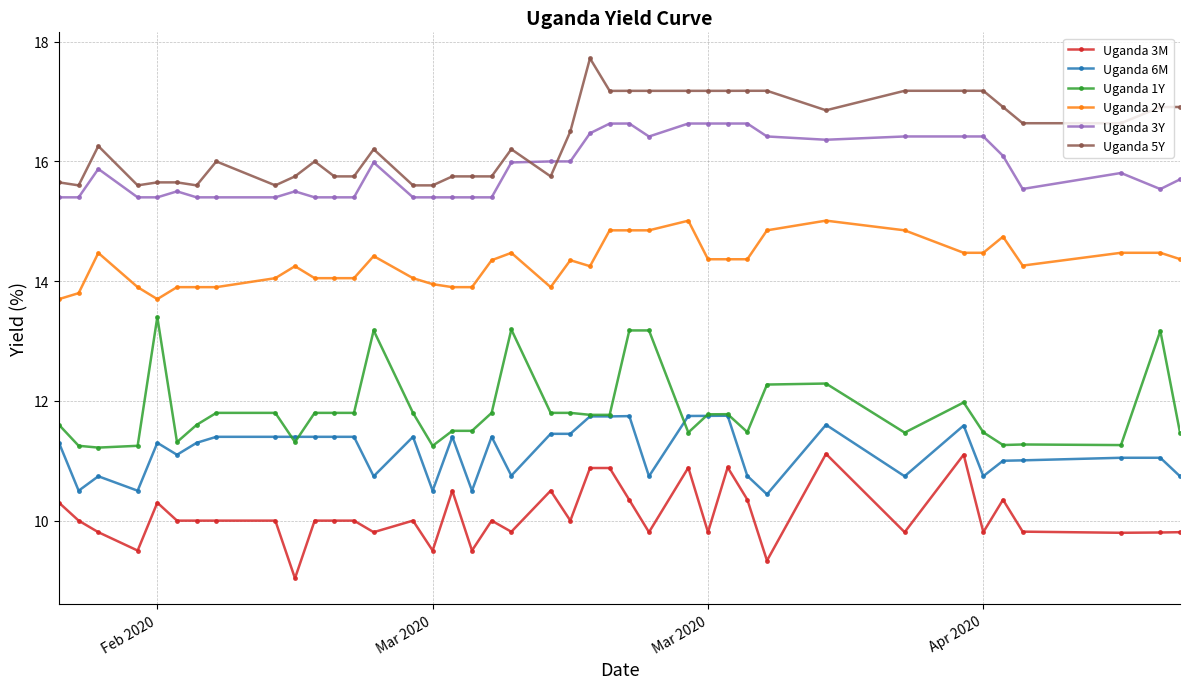

What is the sum of all Uganda 3Y values?

635.2